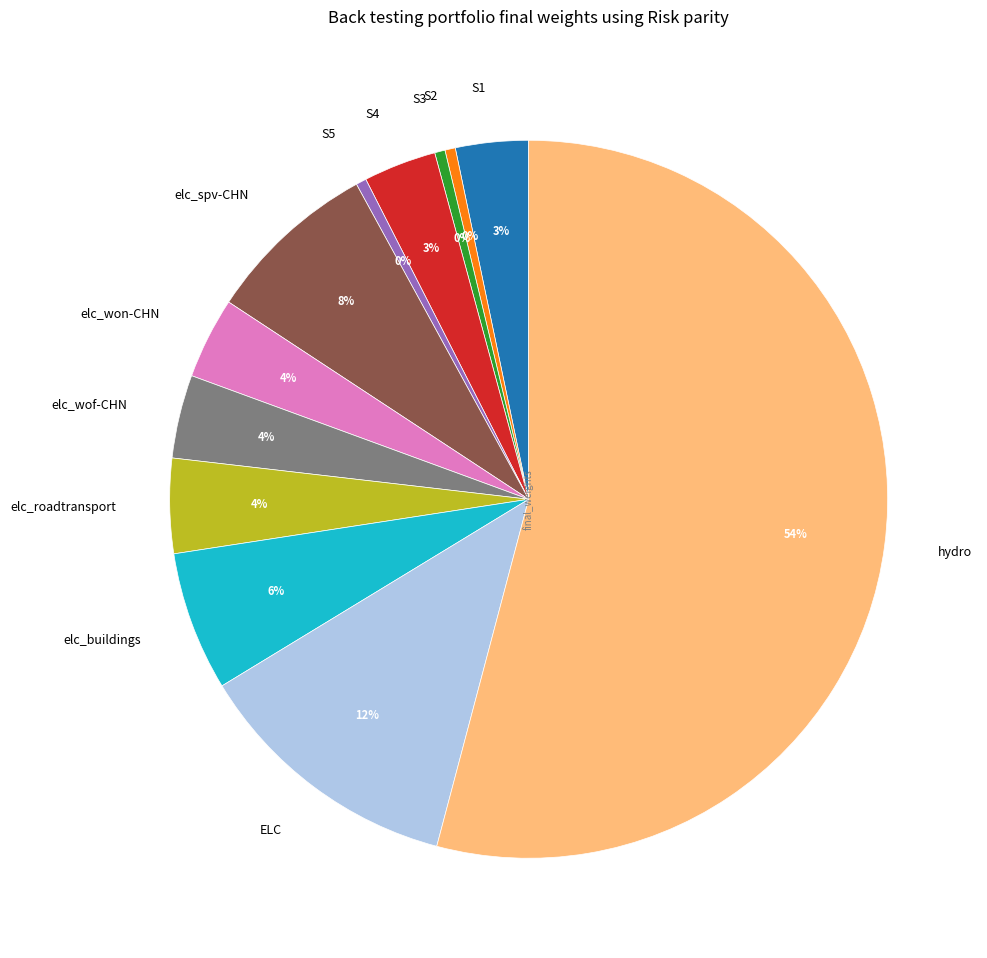

Does S3 account for over 50% of the chart?

No